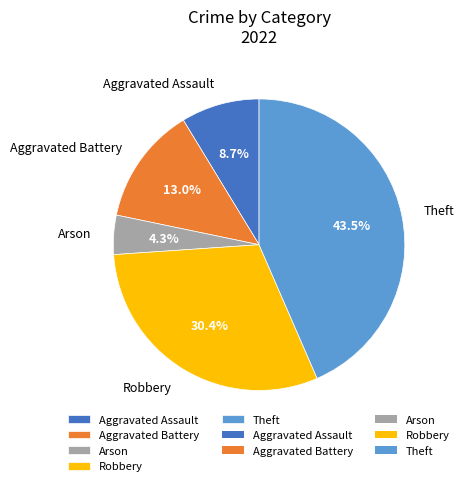

Rank the categories by value from highest to lowest.

Theft, Robbery, Aggravated Battery, Aggravated Assault, Arson